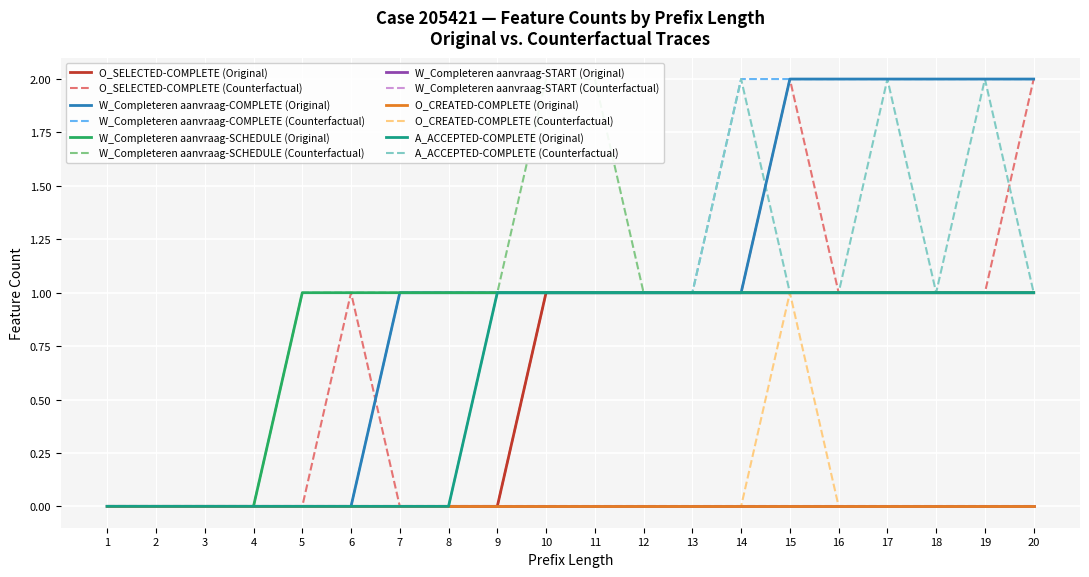

Which category has the lowest value in the W_Completeren aanvraag-COMPLETE series?

1